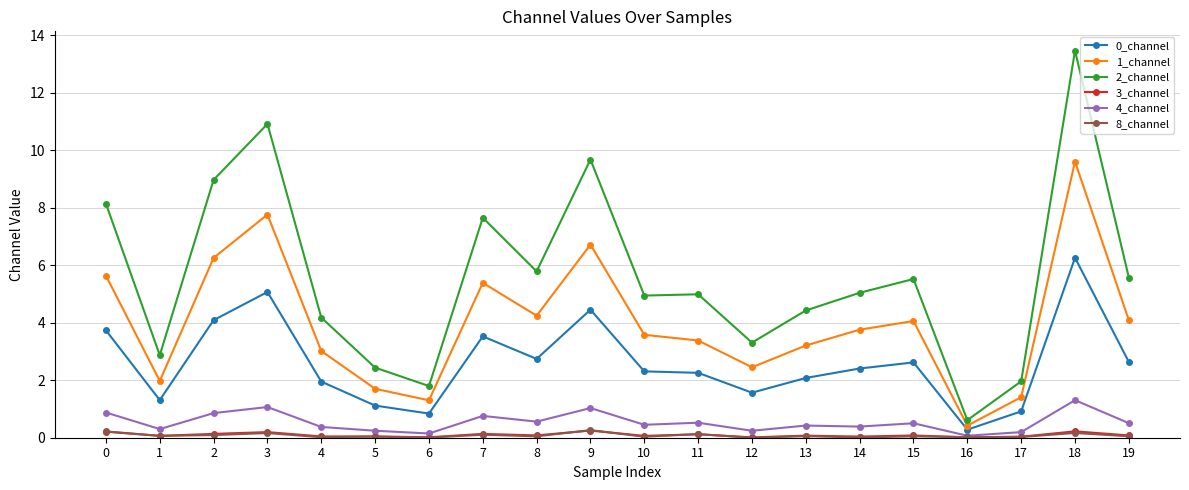

The 1_channel series shows 2.5 at 12. True or false?

True